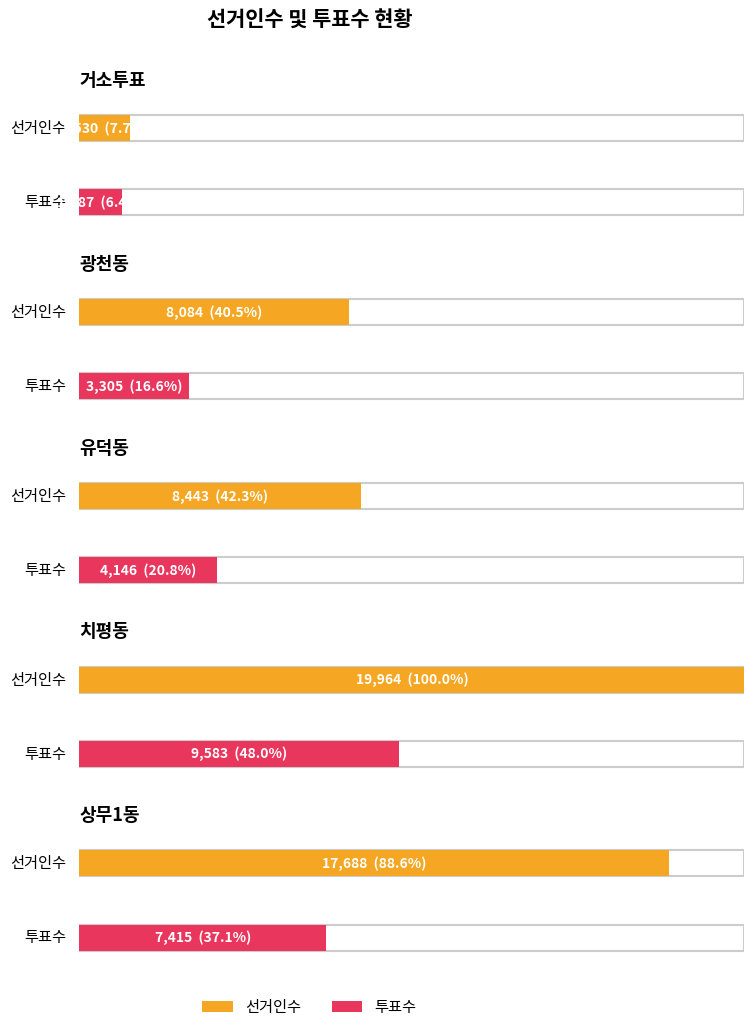

Is the value of 투표수 at 치평동 greater than the value of 선거인수 at 광천동?

Yes